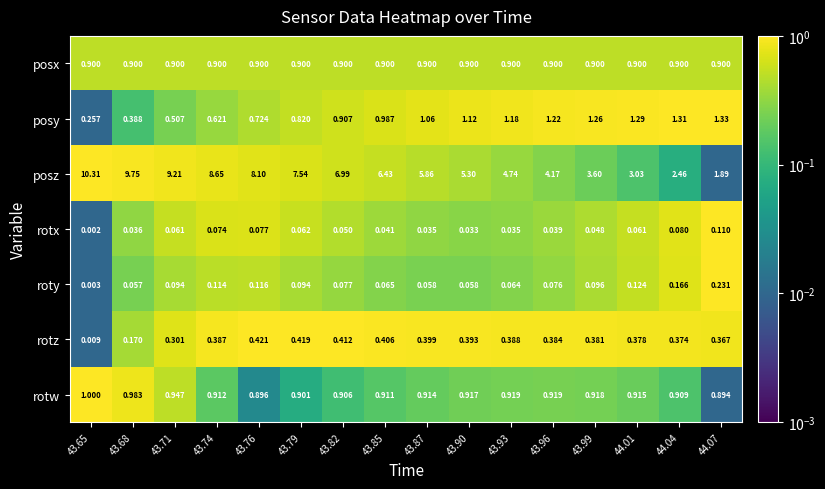

At which category is the sum across all series the highest?

43.65